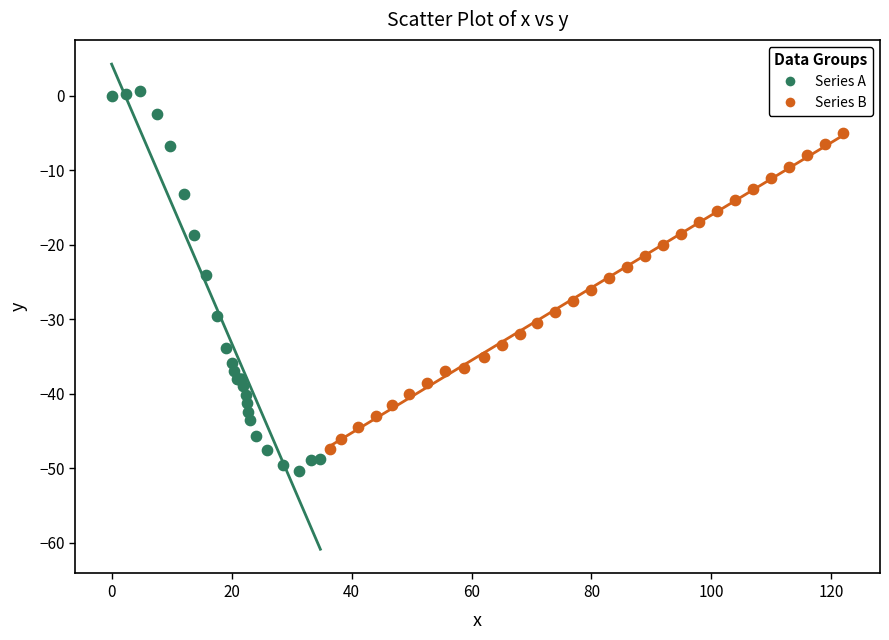

Which series contains the highest Y value?

Series A